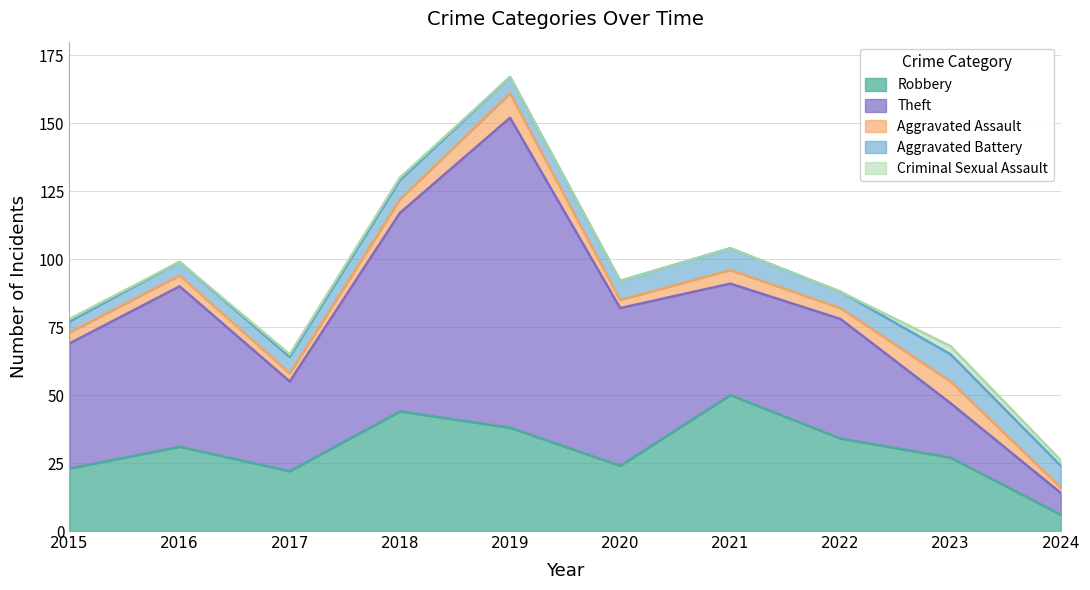

True or false: Robbery has a value of 11 at 2023.

False